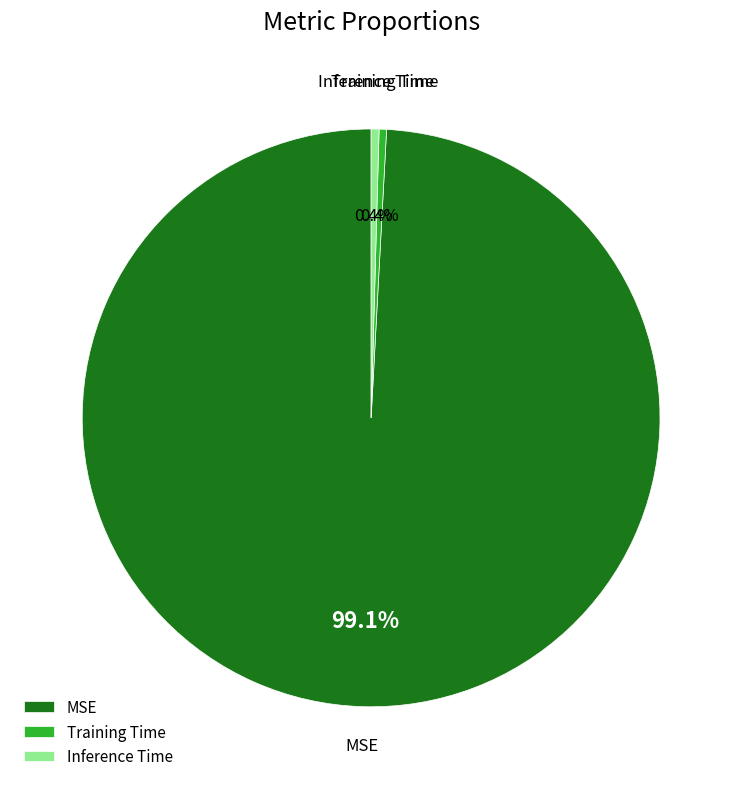

The MSE slice represents 99% of the pie. True or false?

True